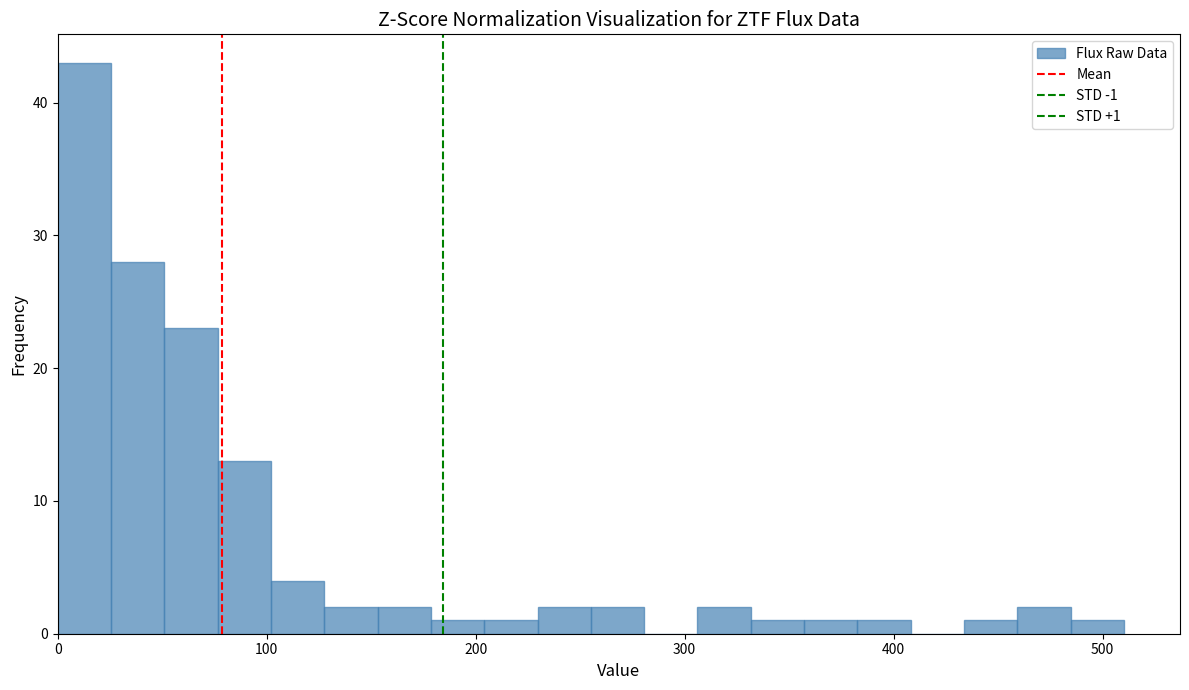

Read against the x-axis, roughly where is the centre of the tallest bar?

10